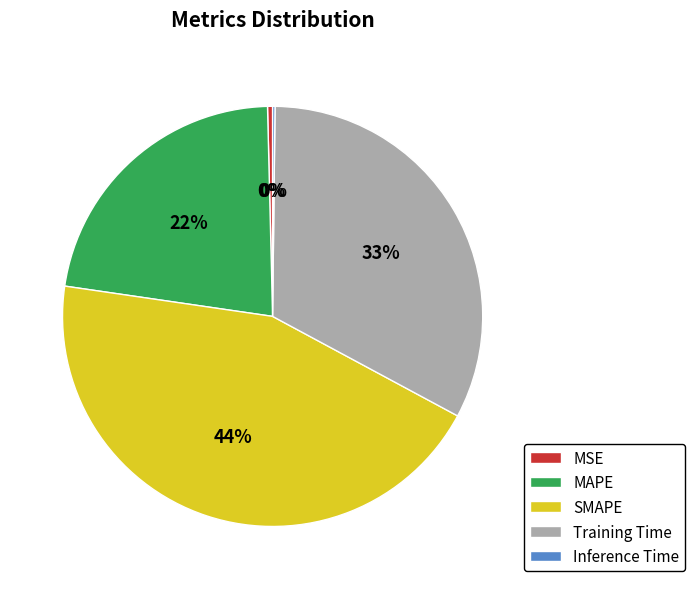

Is Training Time the majority of the pie?

No